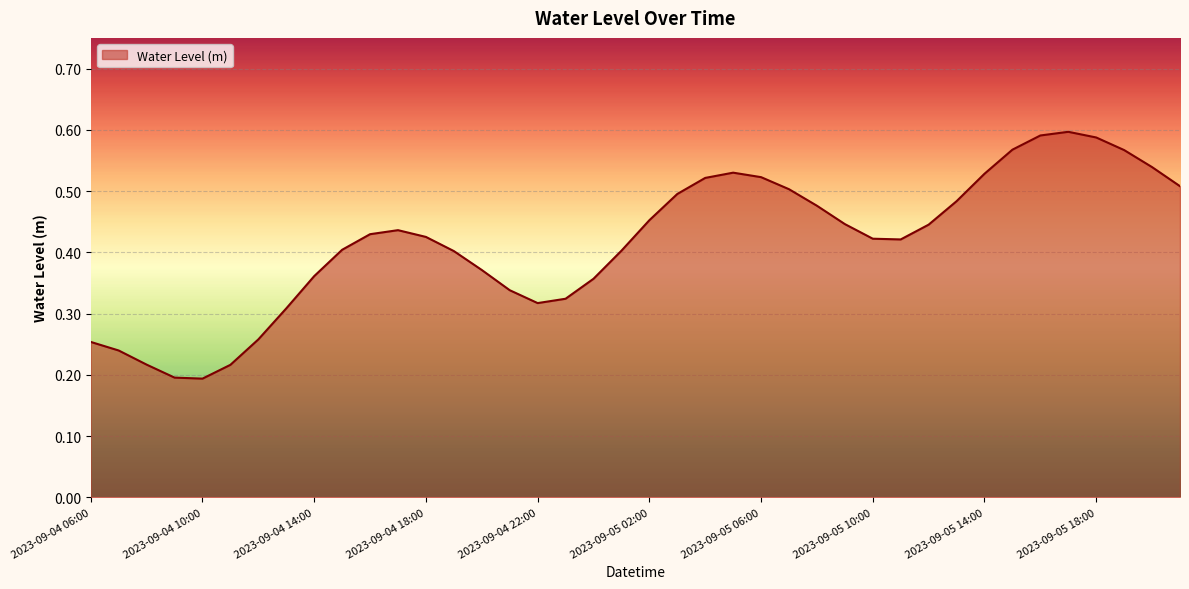

List the labels in order of value, largest first.

2023-09-05 17:00, 2023-09-05 16:00, 2023-09-05 18:00, 2023-09-05 15:00, 2023-09-05 19:00, 2023-09-05 20:00, 2023-09-05 05:00, 2023-09-05 14:00, 2023-09-05 06:00, 2023-09-05 04:00, 2023-09-05 21:00, 2023-09-05 07:00, 2023-09-05 03:00, 2023-09-05 13:00, 2023-09-05 08:00, 2023-09-05 02:00, 2023-09-05 09:00, 2023-09-05 12:00, 2023-09-04 17:00, 2023-09-04 16:00, 2023-09-04 18:00, 2023-09-05 10:00, 2023-09-05 11:00, 2023-09-04 15:00, 2023-09-05 01:00, 2023-09-04 19:00, 2023-09-04 20:00, 2023-09-04 14:00, 2023-09-05 00:00, 2023-09-04 21:00, 2023-09-04 23:00, 2023-09-04 22:00, 2023-09-04 13:00, 2023-09-04 12:00, 2023-09-04 06:00, 2023-09-04 07:00, 2023-09-04 08:00, 2023-09-04 11:00, 2023-09-04 09:00, 2023-09-04 10:00